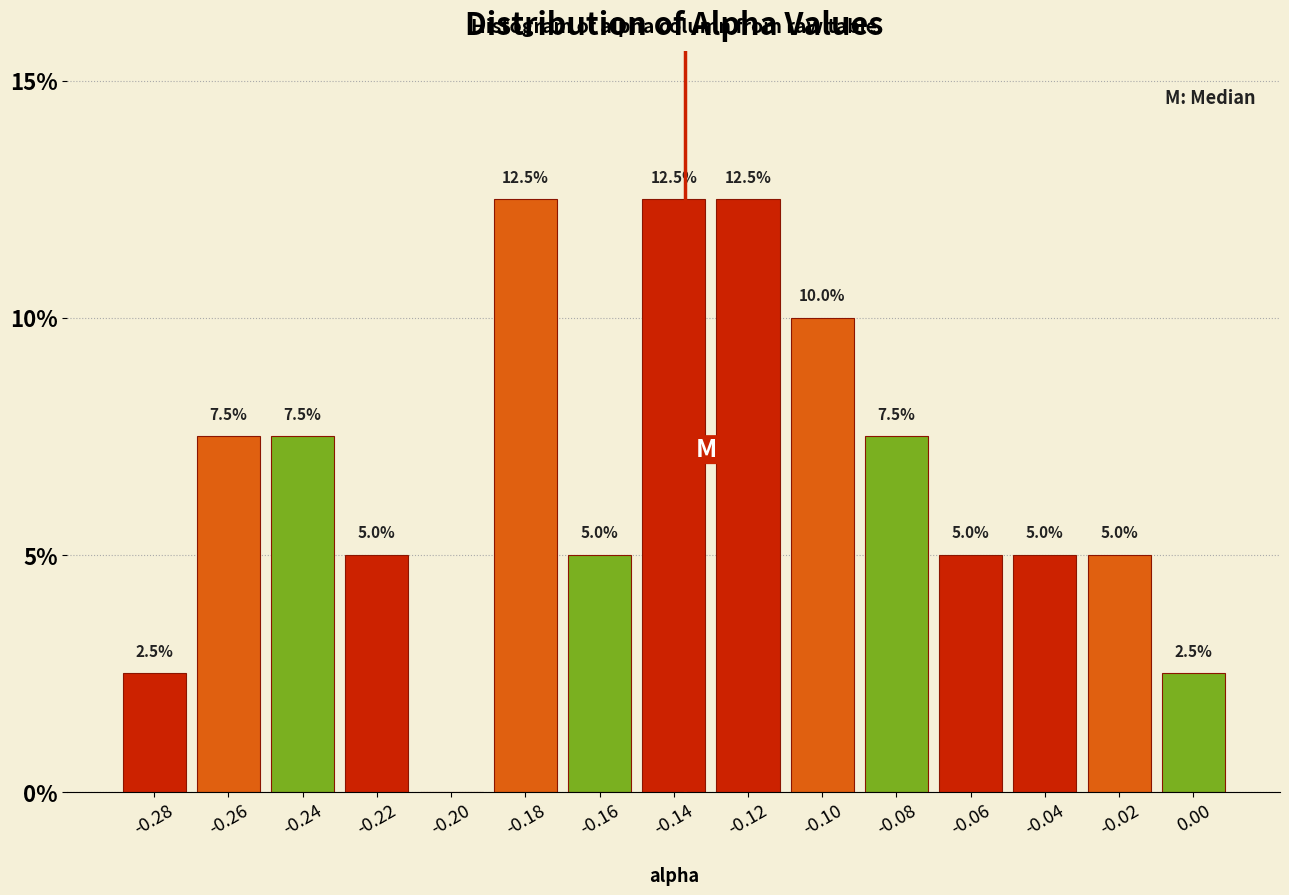

Reading left to right, extract all data points from this chart.

-0.28=2.5	-0.26=7.5	-0.24=7.5	-0.22=5.0	-0.20=0.0	-0.18=12.5	-0.16=5.0	-0.14=12.5	-0.12=12.5	-0.10=10.0	-0.08=7.5	-0.06=5.0	-0.04=5.0	-0.02=5.0	0.00=2.5